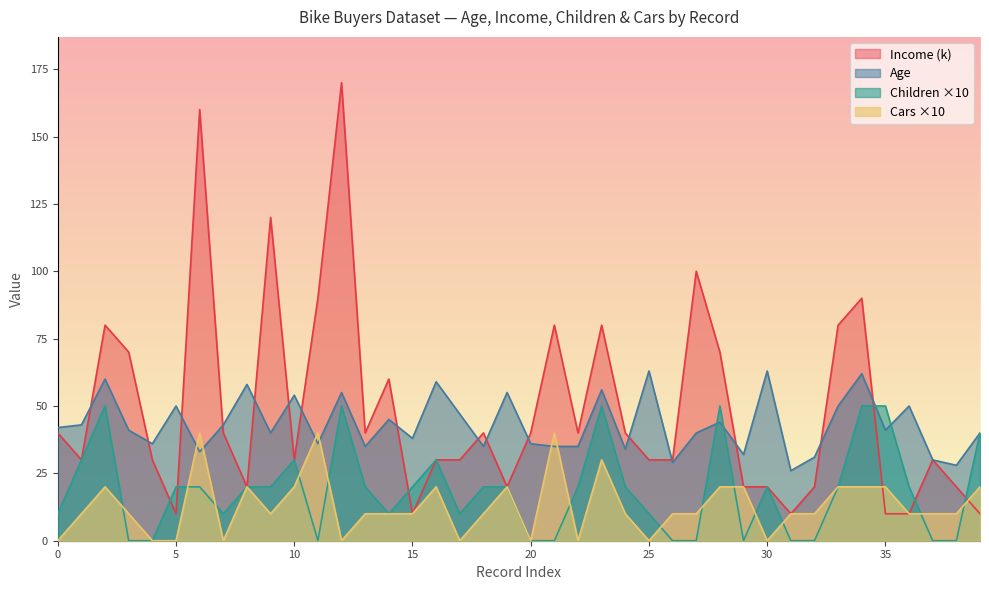

Rank the series by their average value, from highest to lowest.

Income (k), Age, Children ×10, Cars ×10